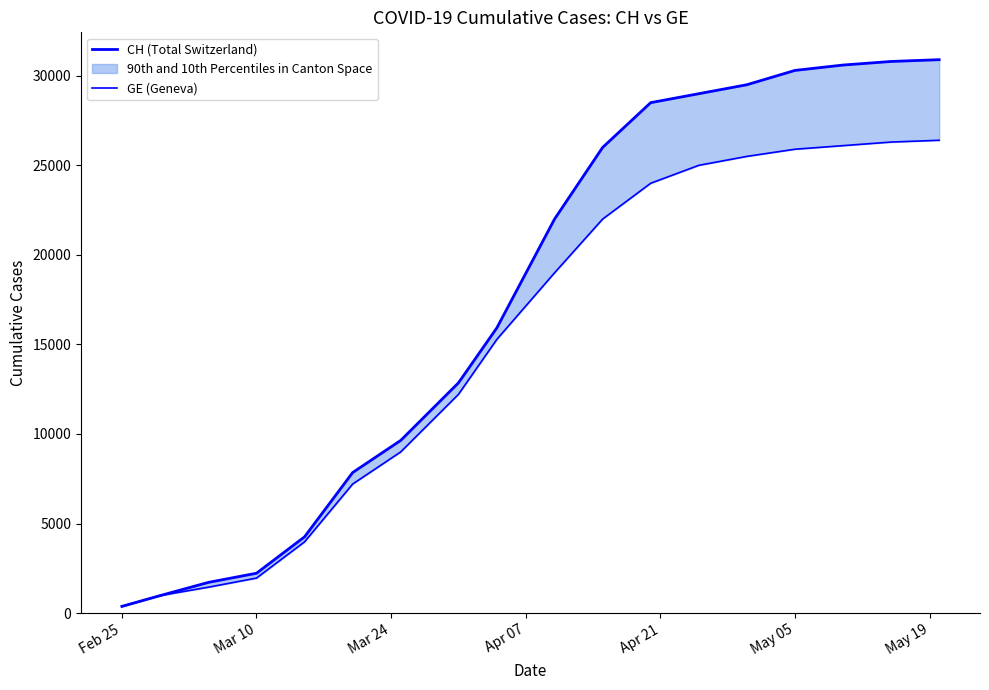

What is the label of the 18th point from the right?

Feb 25